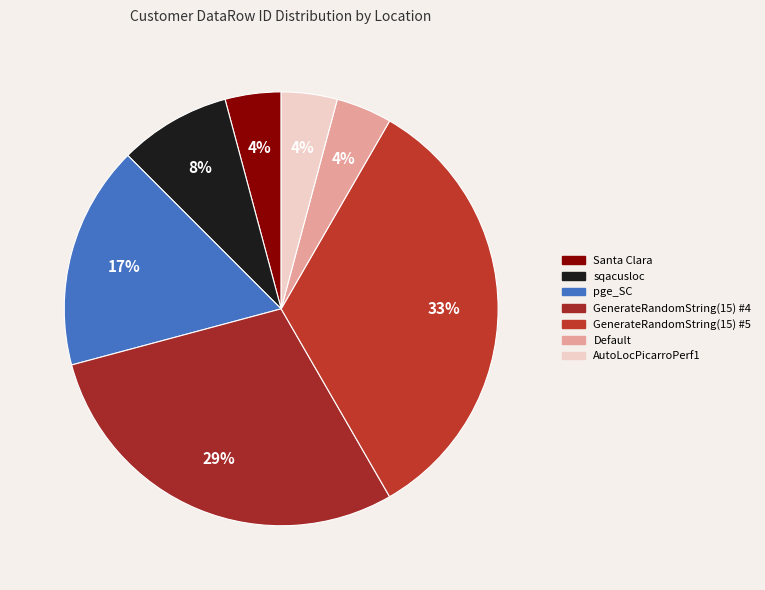

How many slices are in this pie chart?

7